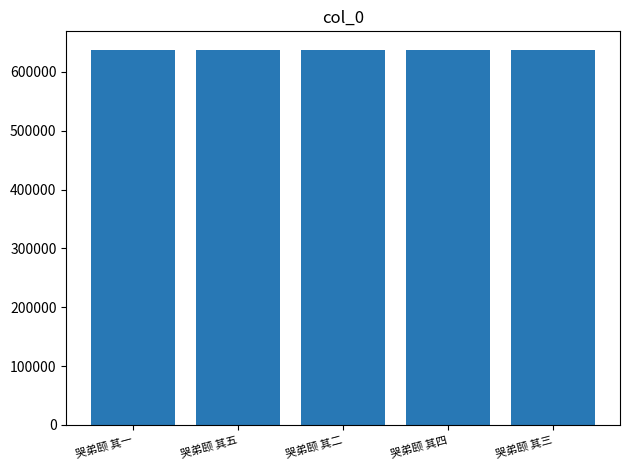

What is the greatest value displayed?

637257